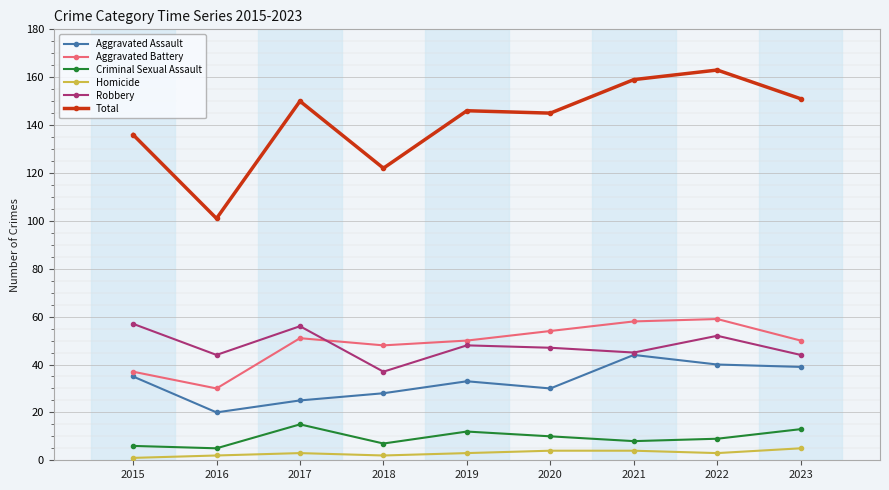

What is the difference between the second highest and minimum values in the Robbery series?

19